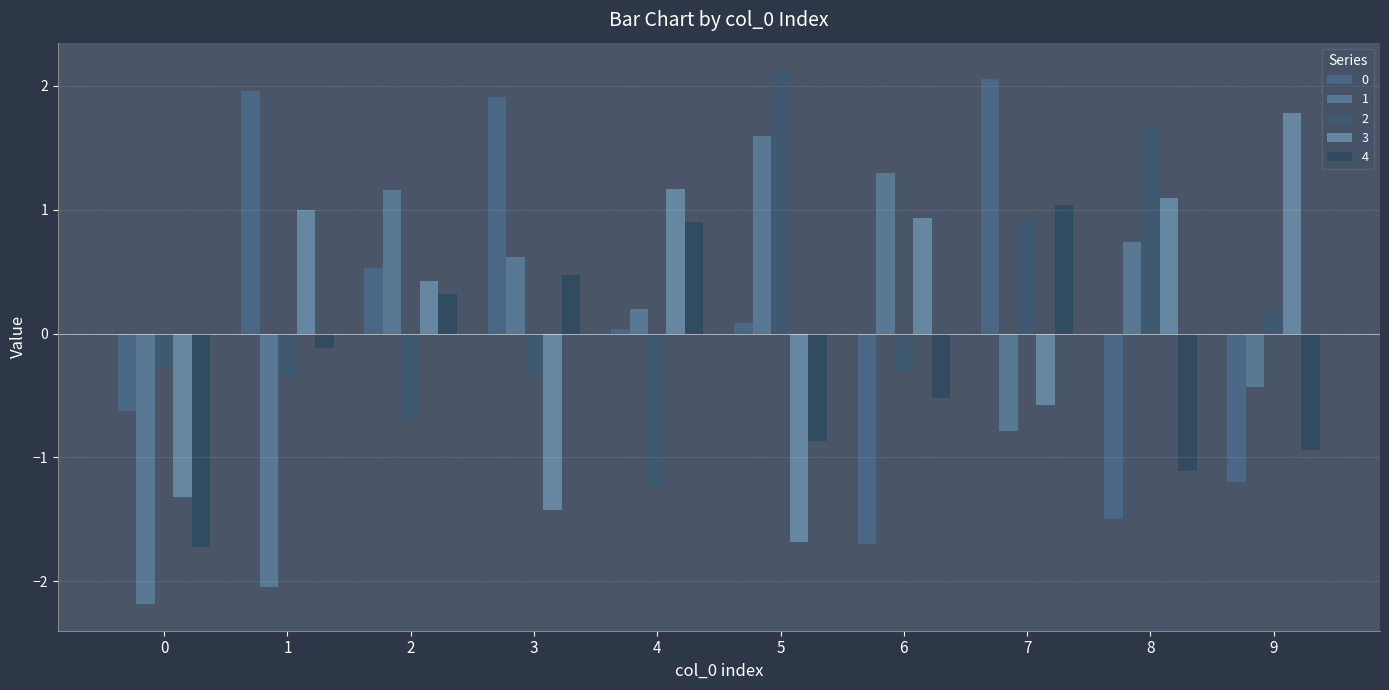

How many data points in 2 are above 0?

4